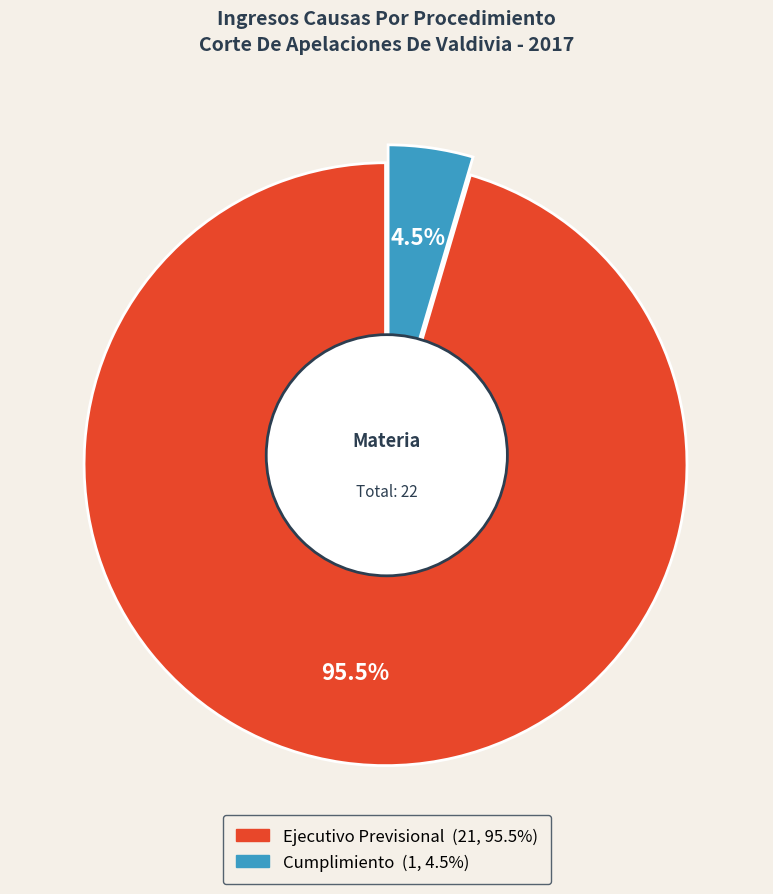

Does any single category account for the majority?

Yes